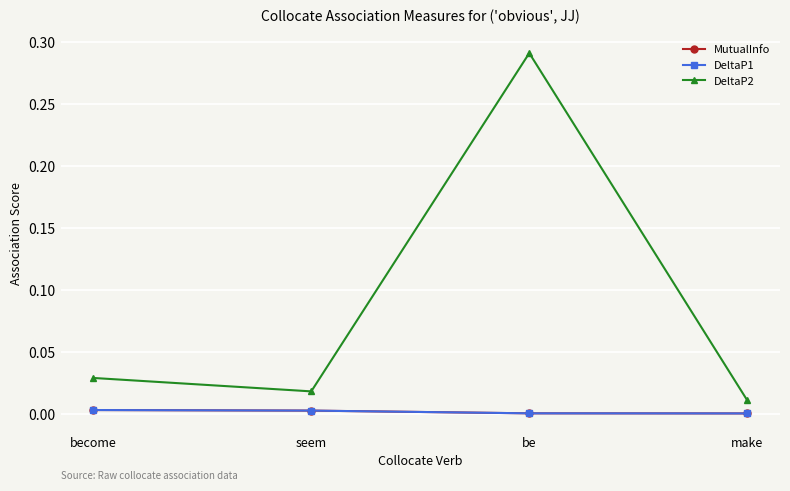

Between be and make, which is larger?

be